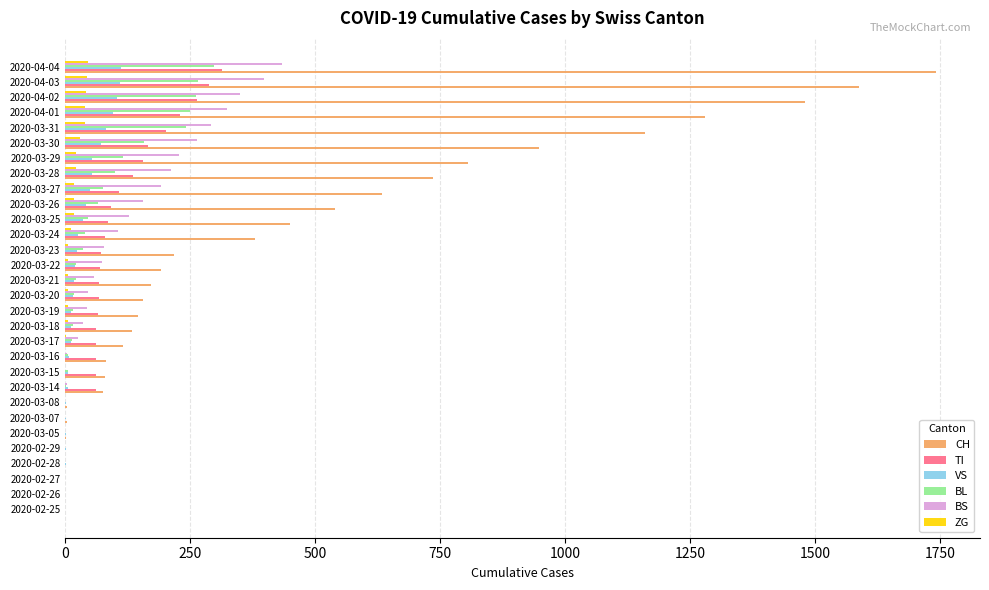

What is the sum of all TI values?

2762